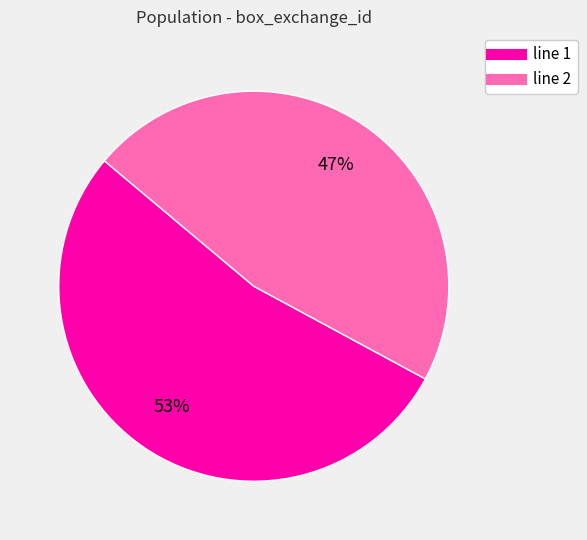

To the nearest percent, what is the difference between the largest and smallest slice percentages?

6%